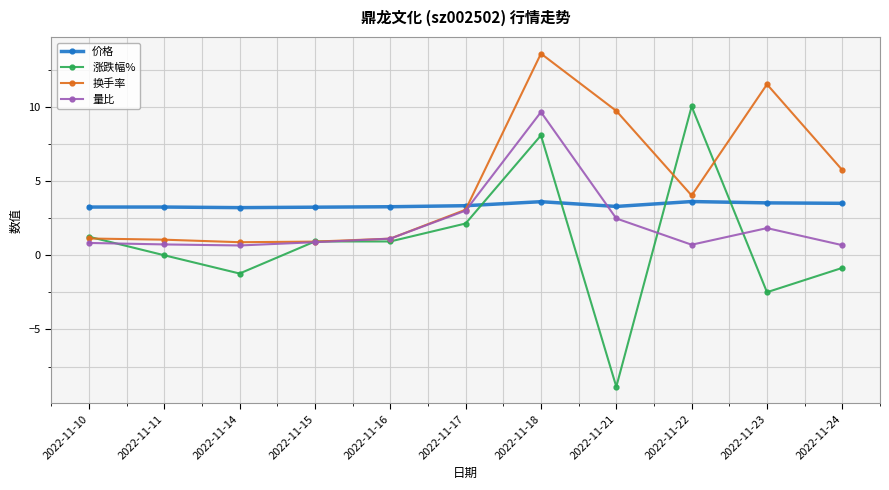

True or false: 涨跌幅% has more than 1 interior local peaks.

True